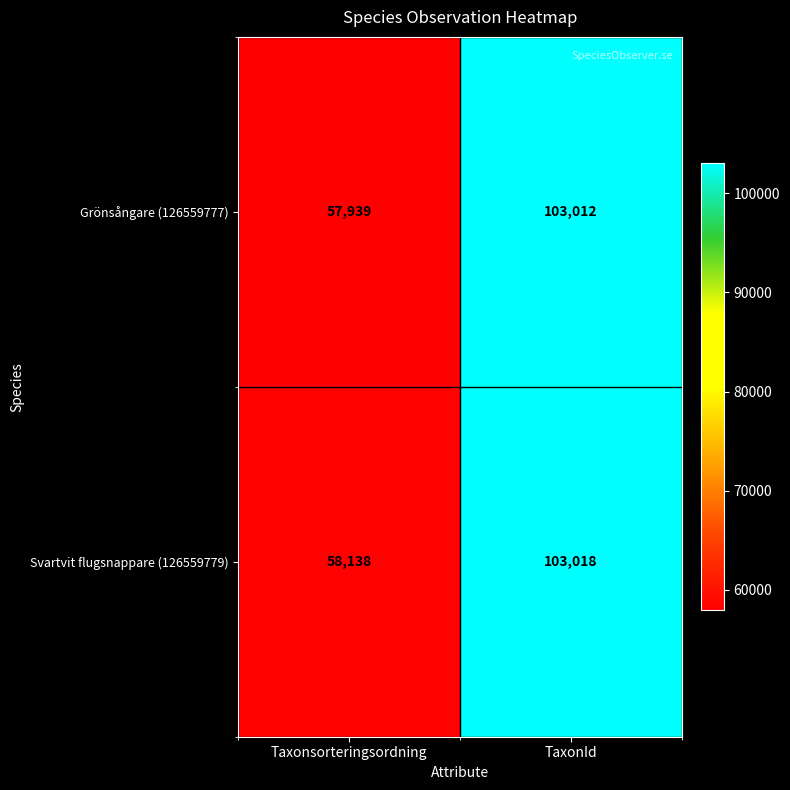

At how many categories does at least one series exceed 82841?

1